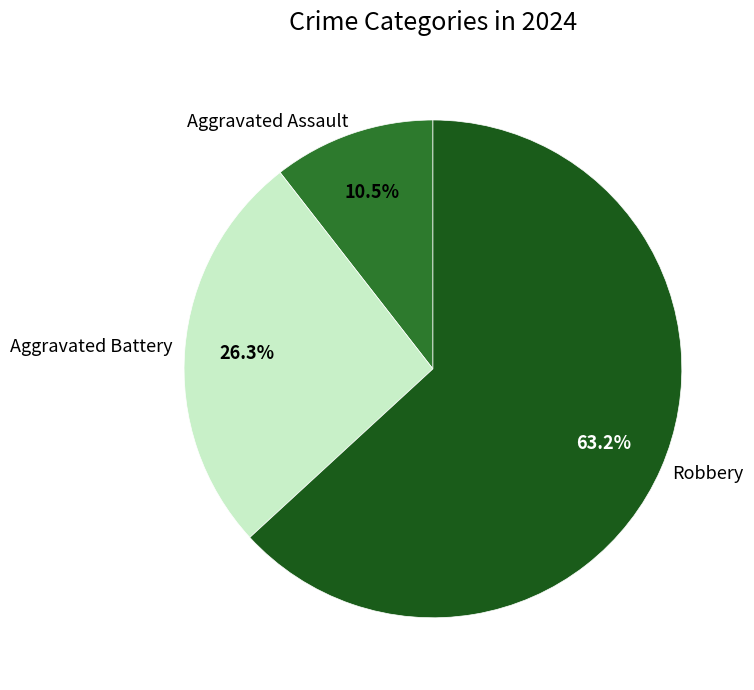

What percentage is NOT represented by Robbery?

36.8%